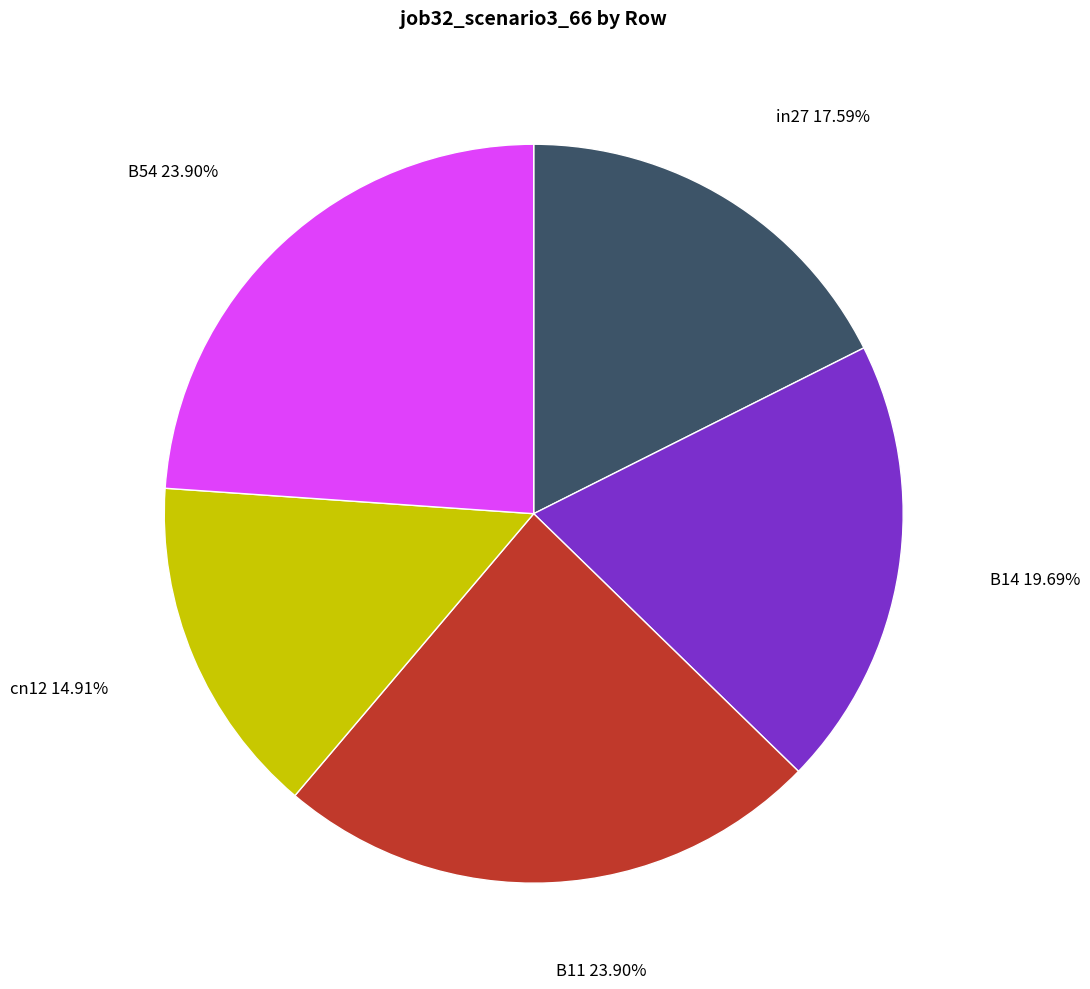

Does any single category account for the majority?

No